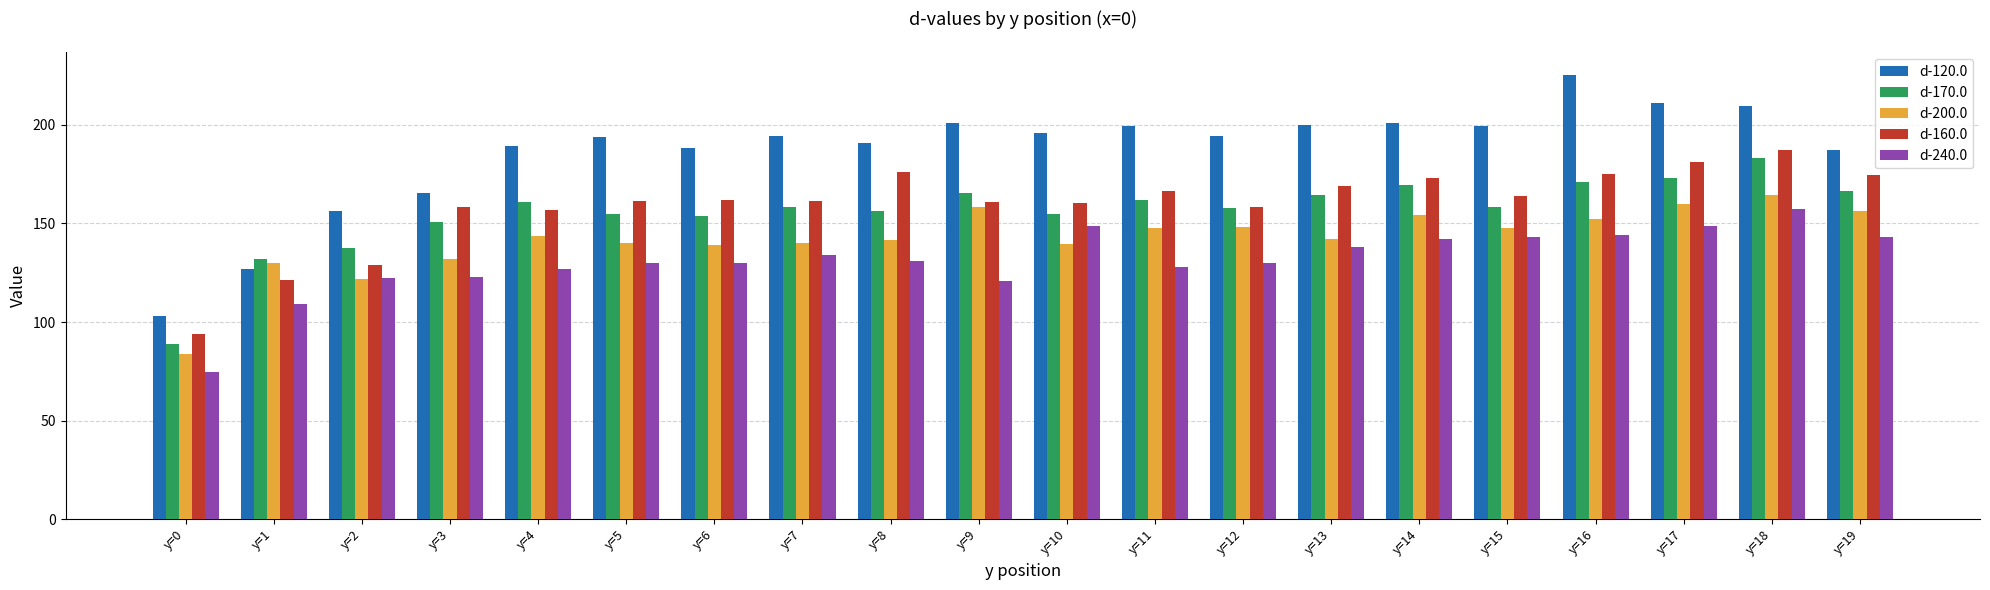

At which label does d-240.0 reach its minimum?

y=0